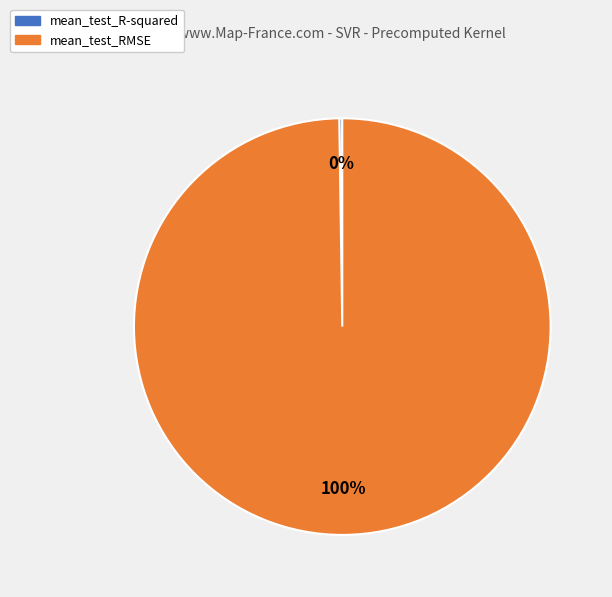

Is there a majority slice in this chart?

Yes